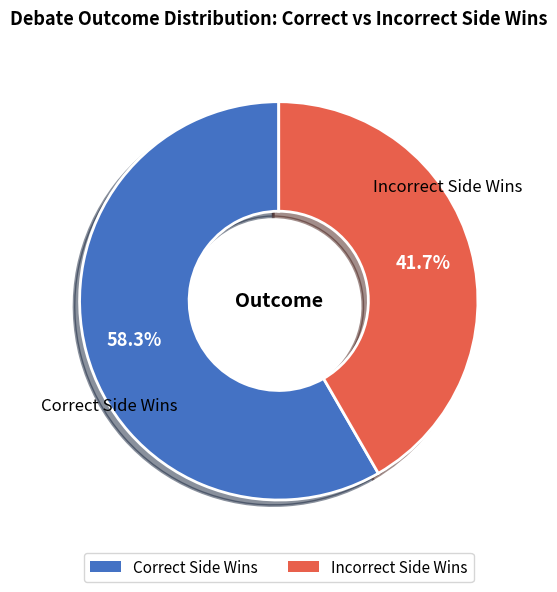

How many slices are in this pie chart?

2